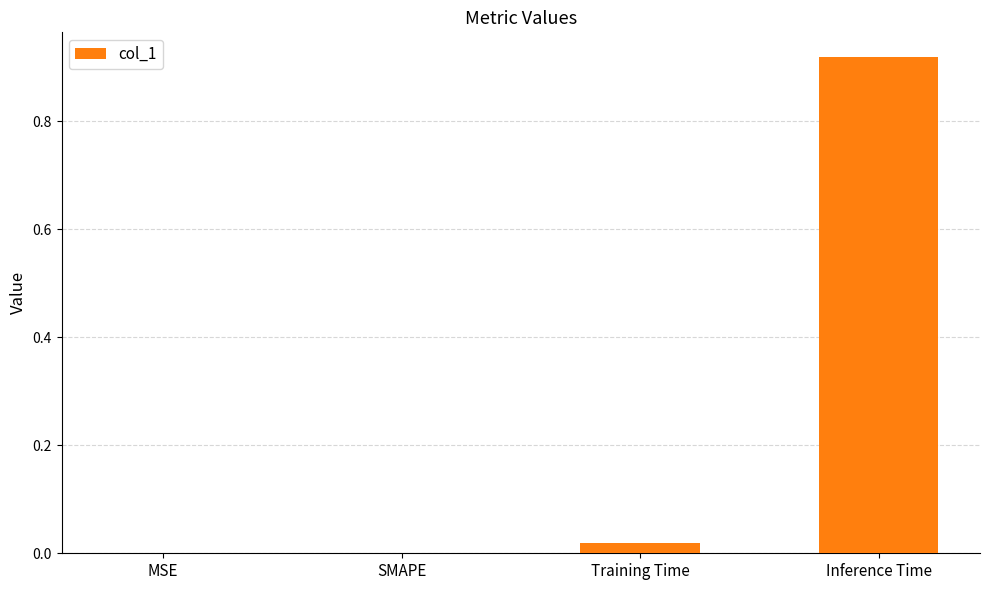

True or false: the data shows 0.0 at Training Time.

True